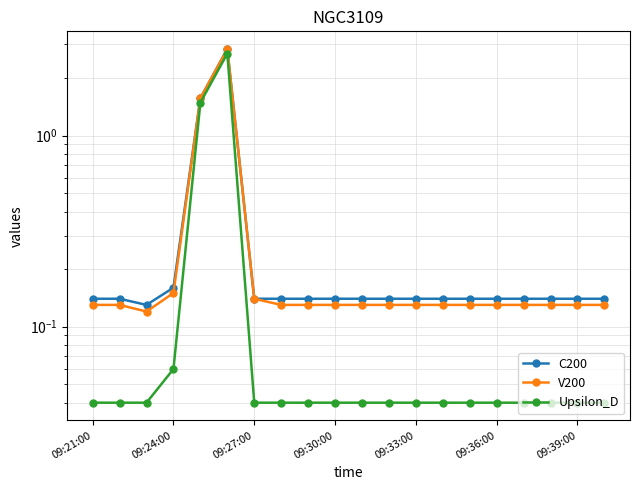

True or false: Upsilon_D and V200 cross at least once.

False